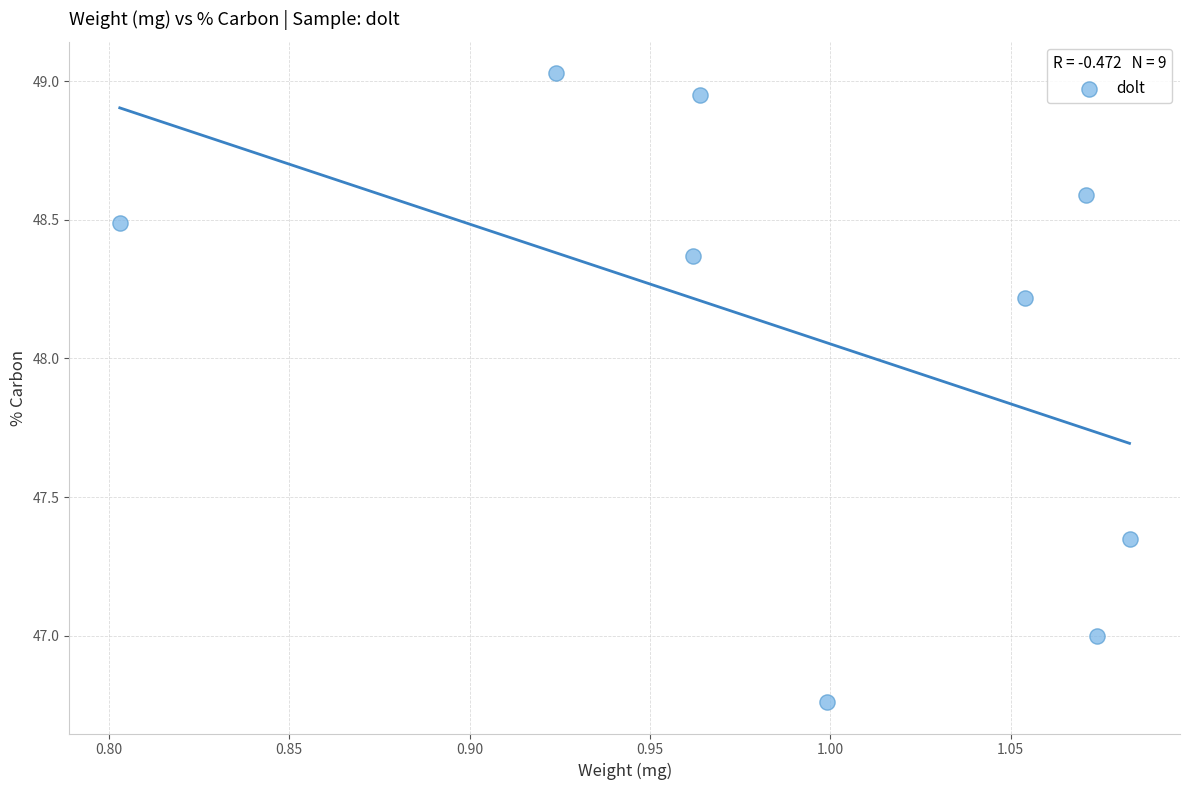

What is the average Y value?

48.1